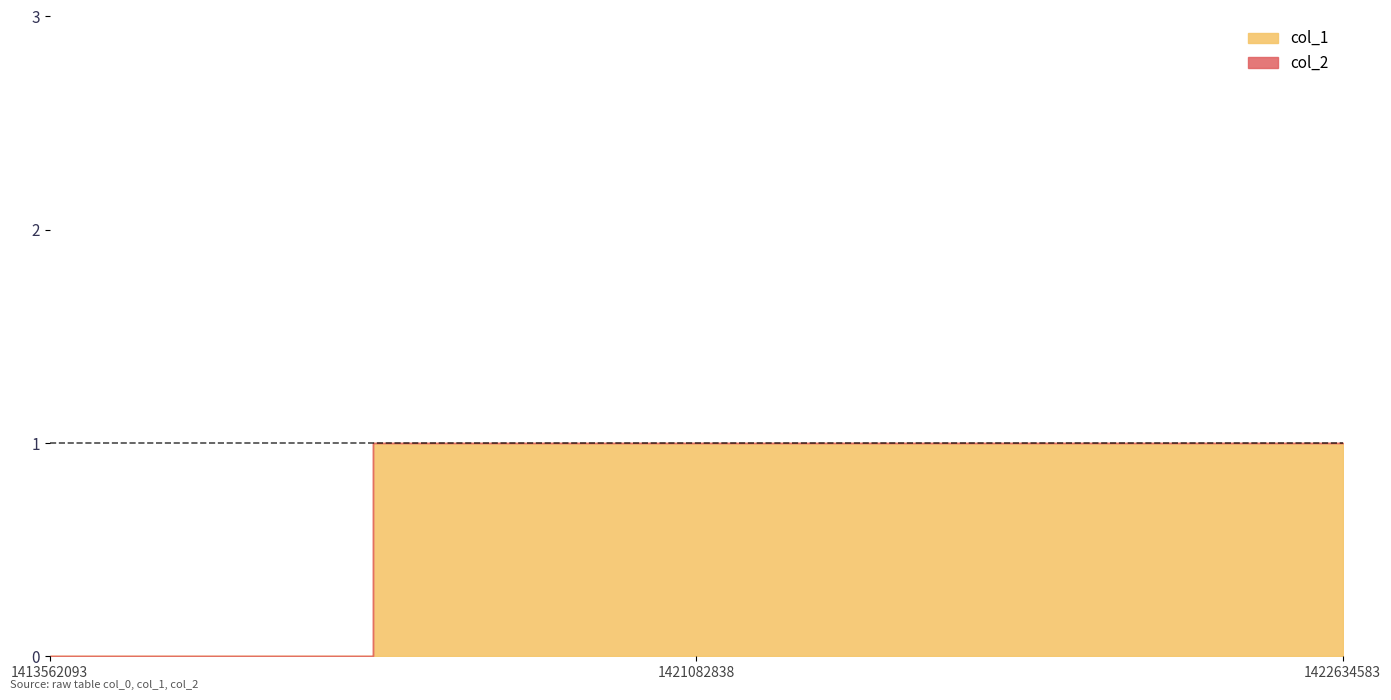

The value of col_1 at 1413562093 is 0. True or false?

True